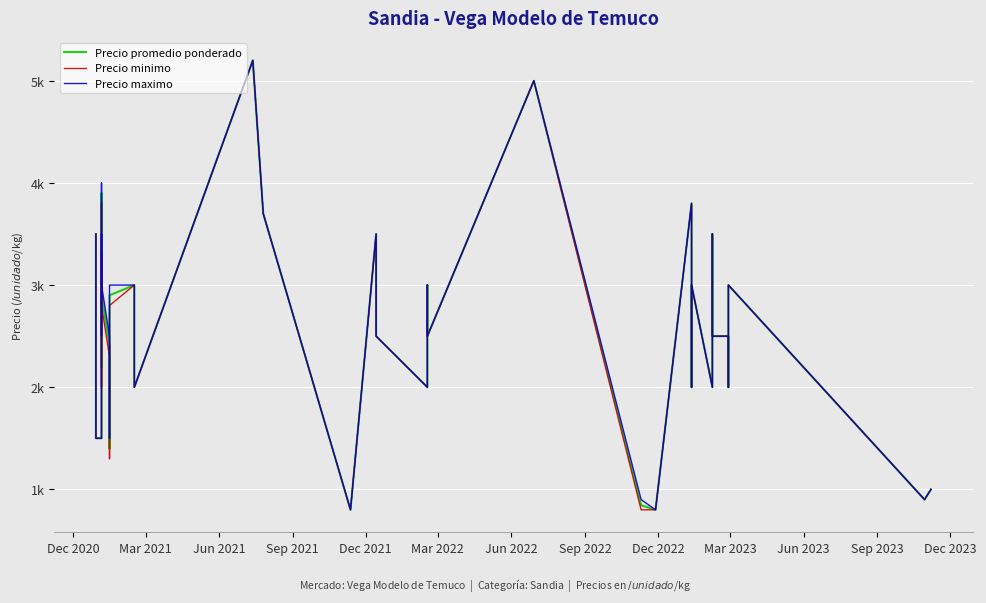

True or false: Precio promedio ponderado and Precio minimo cross at least once.

False